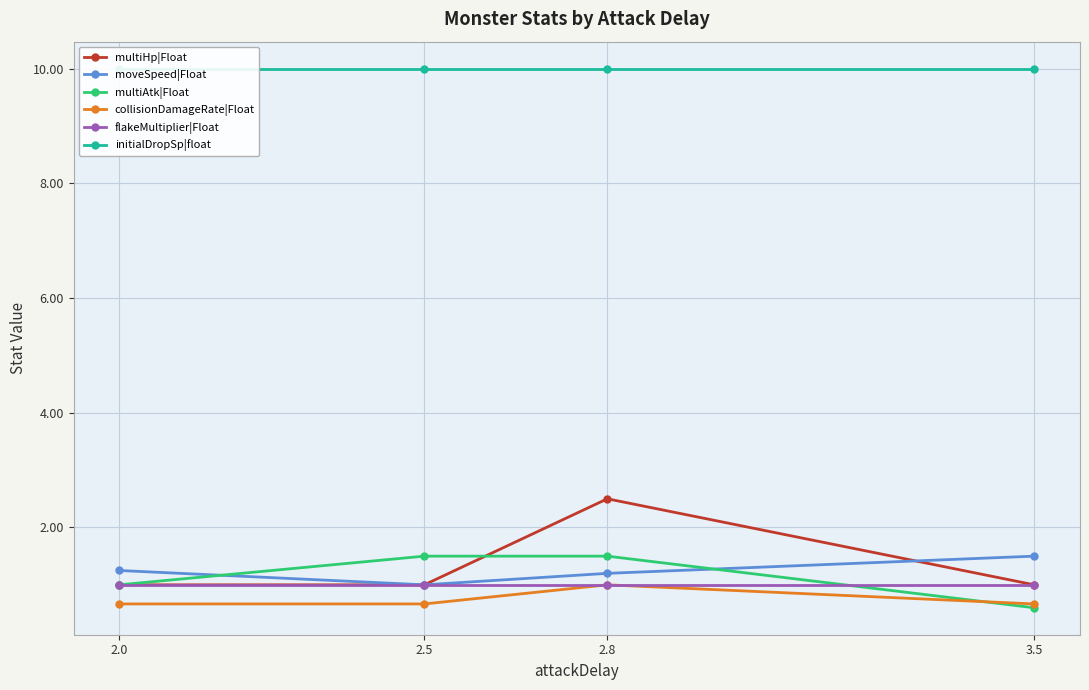

What is the difference between the highest and lowest values at 2.0?

9.3